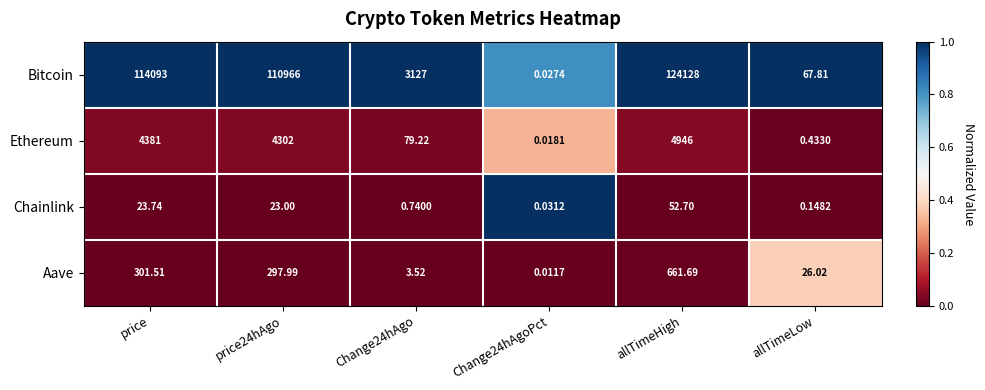

Rank the series by their maximum value, from lowest to highest.

Chainlink, Aave, Ethereum, Bitcoin